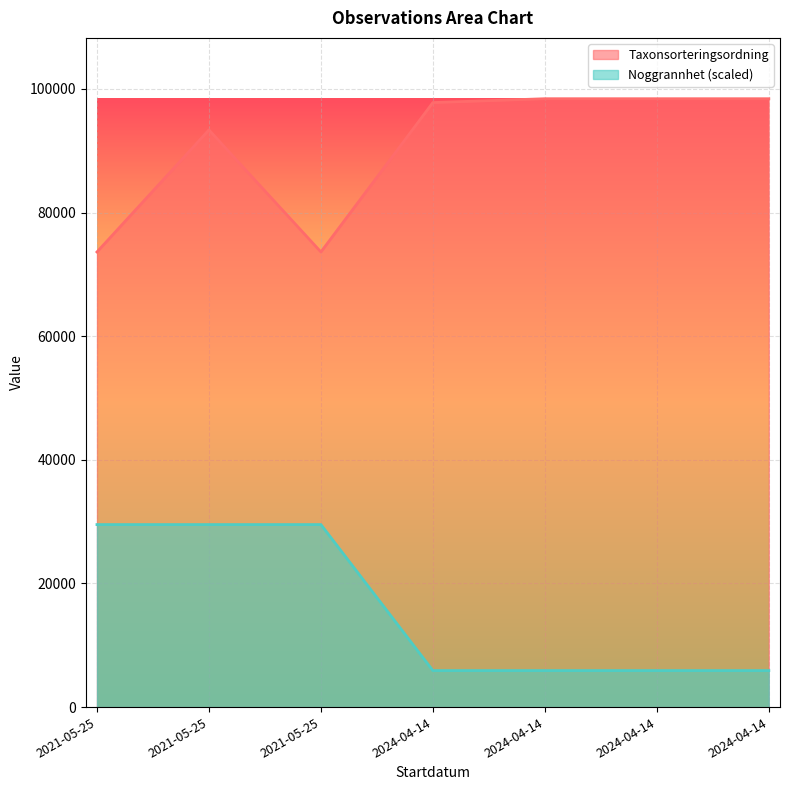

Reading right to left, transcribe all the data shown in this chart.

Noggrannhet: 5905.4	5905.4	5905.4	5905.4	29526.9	29526.9	29526.9
Taxonsorteringsordning: 98423.0	98423.0	98423.0	97801.0	73631.0	93375.0	73631.0